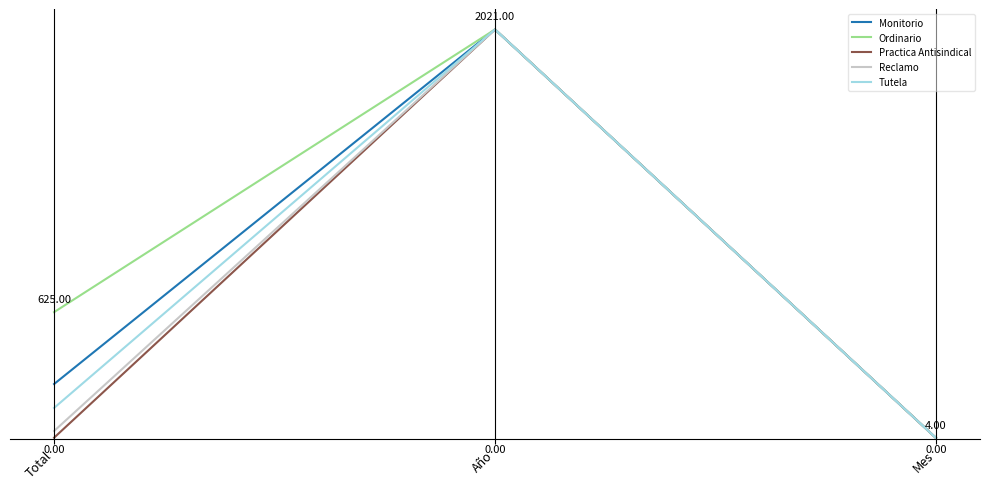

What is the difference between the maximum and minimum values in the Ordinario series?

2017